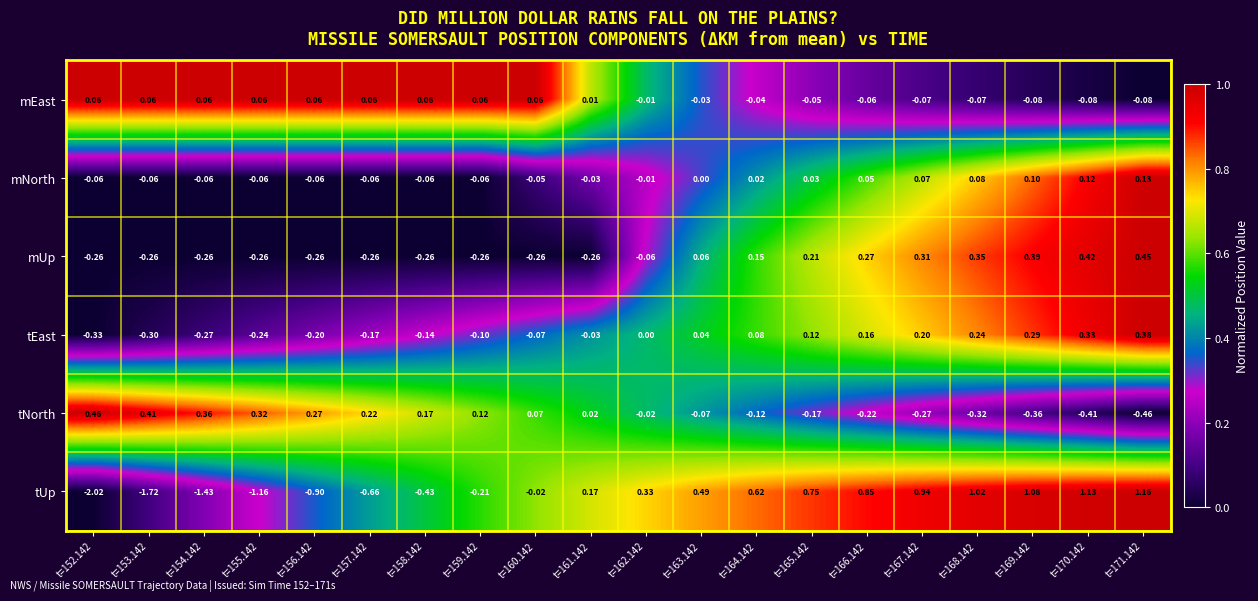

Rank the series by their maximum value, from highest to lowest.

tUp, tNorth, mUp, tEast, mNorth, mEast